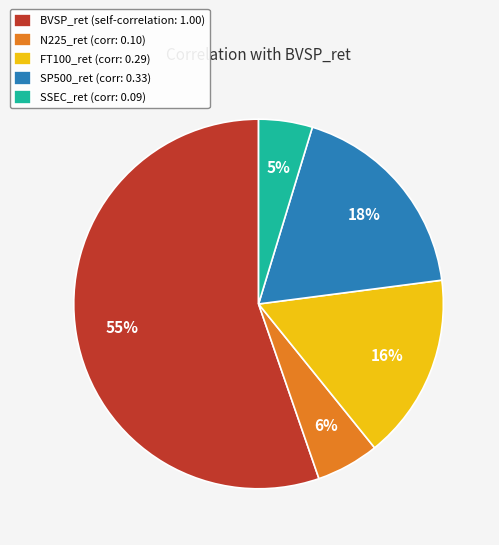

How many segments does this pie chart have?

5